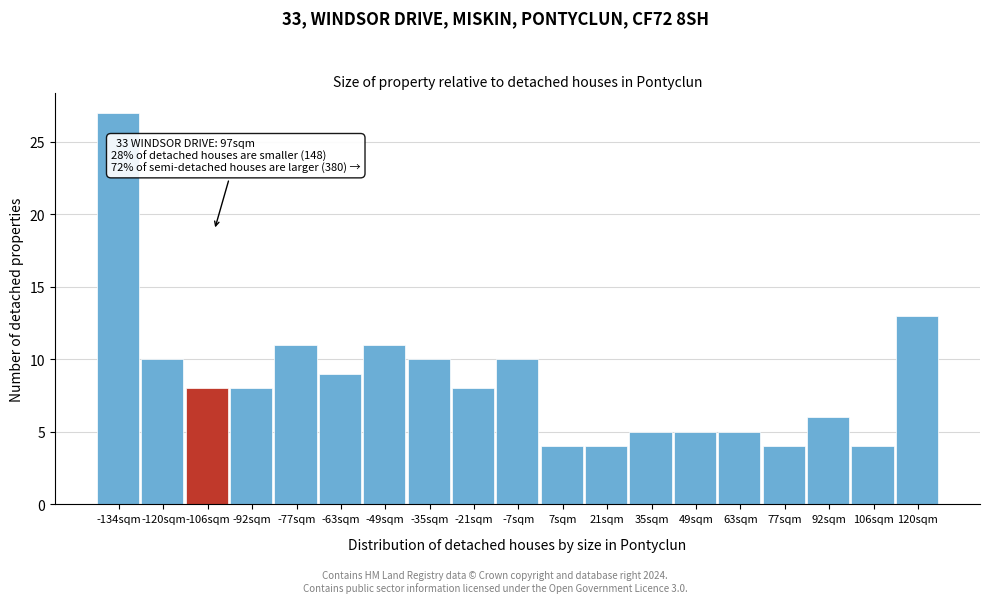

Reading left to right, extract all data points from this chart.

27	10	8	8	11	9	11	10	8	10	4	4	5	5	5	4	6	4	13